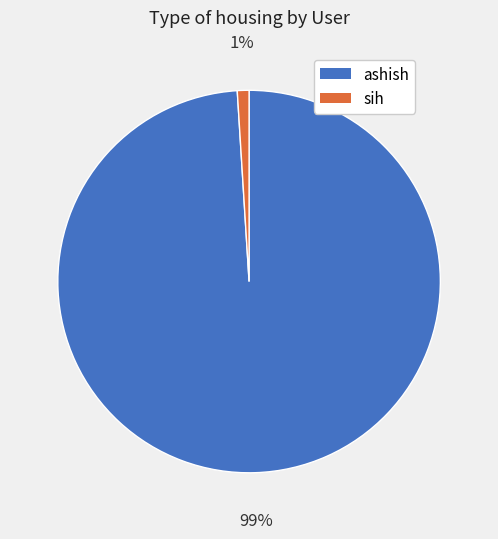

To the nearest percent, what is the combined percentage of ashish and sih?

100%